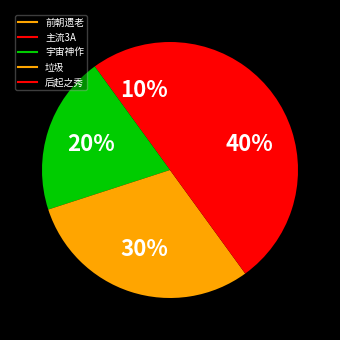

To the nearest percent, what portion does 垃圾 represent?

30%